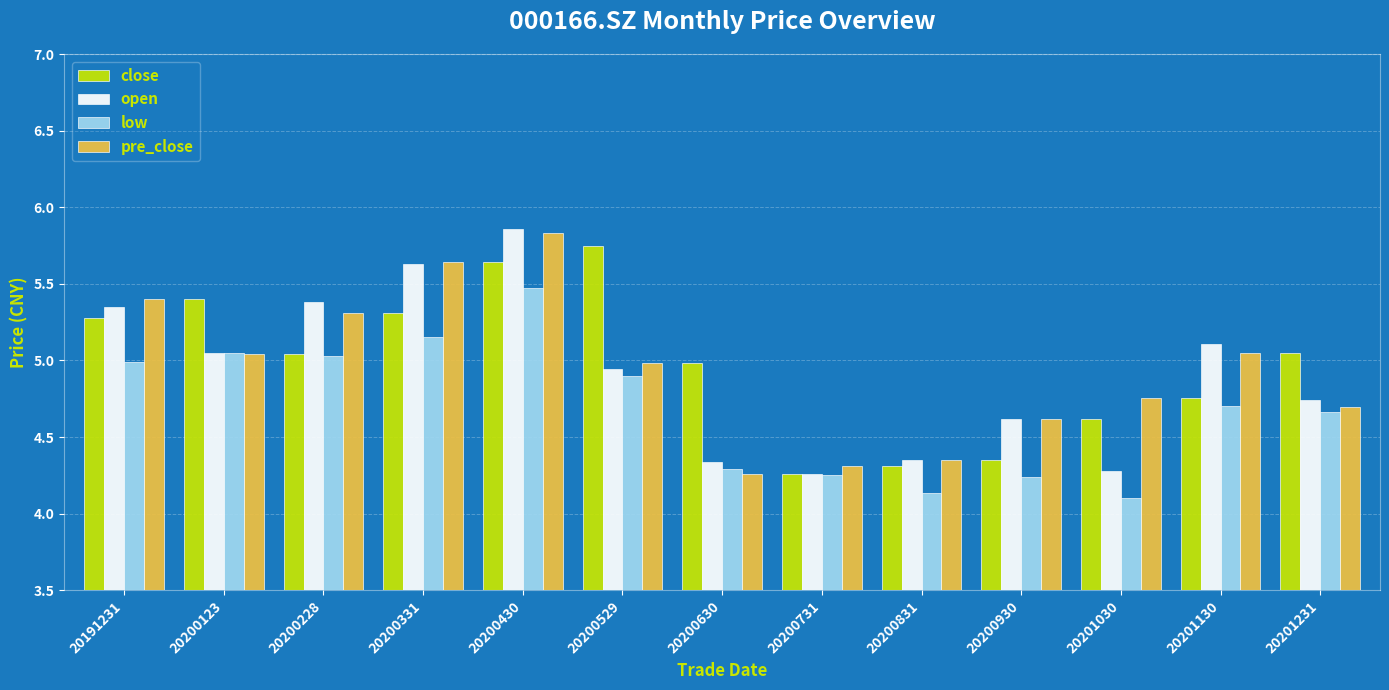

At 20200630, list the series in order from largest to smallest.

close, open, low, pre_close